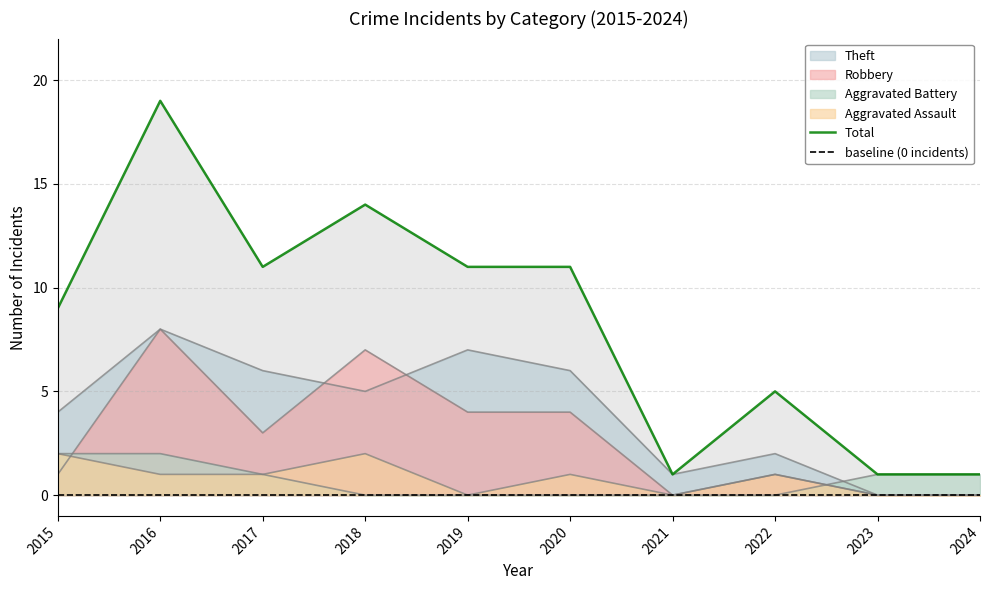

What is the difference between the Aggravated Battery values at 2019 and 2016?

2